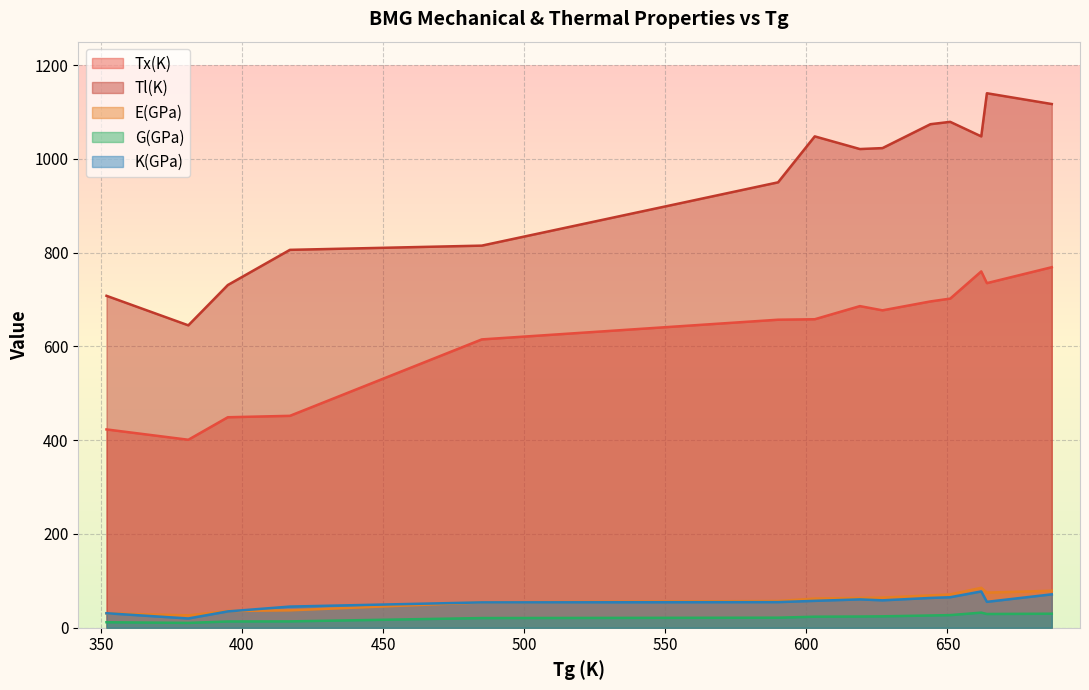

What is the label of the 5th point from the right?

644